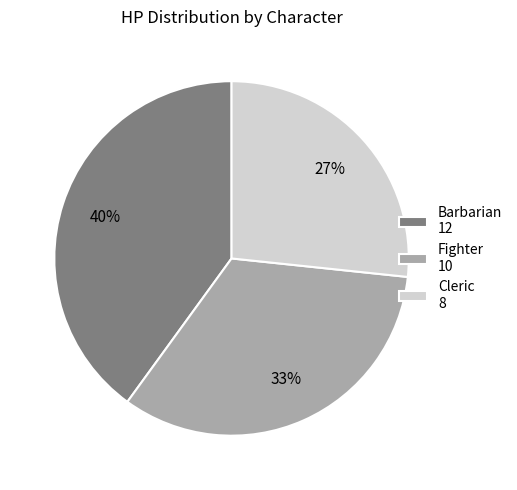

How many slices are in this pie chart?

3